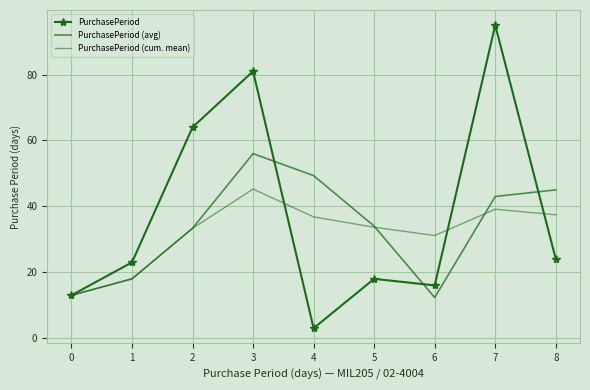

How many interior local peaks does the PurchasePeriod series have?

3